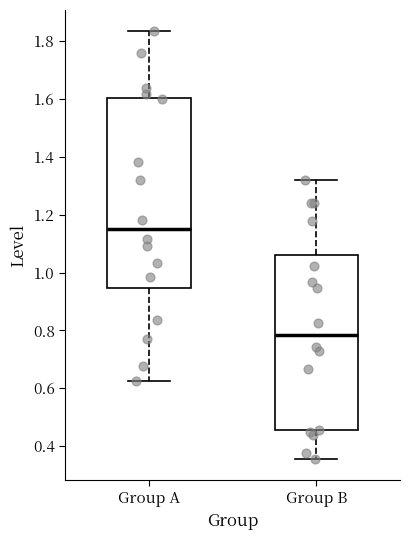

Where does the median line of the box for Group A sit on the y-axis? The values are not printed on the chart, so give them approximately, as read against the axis.

1.14